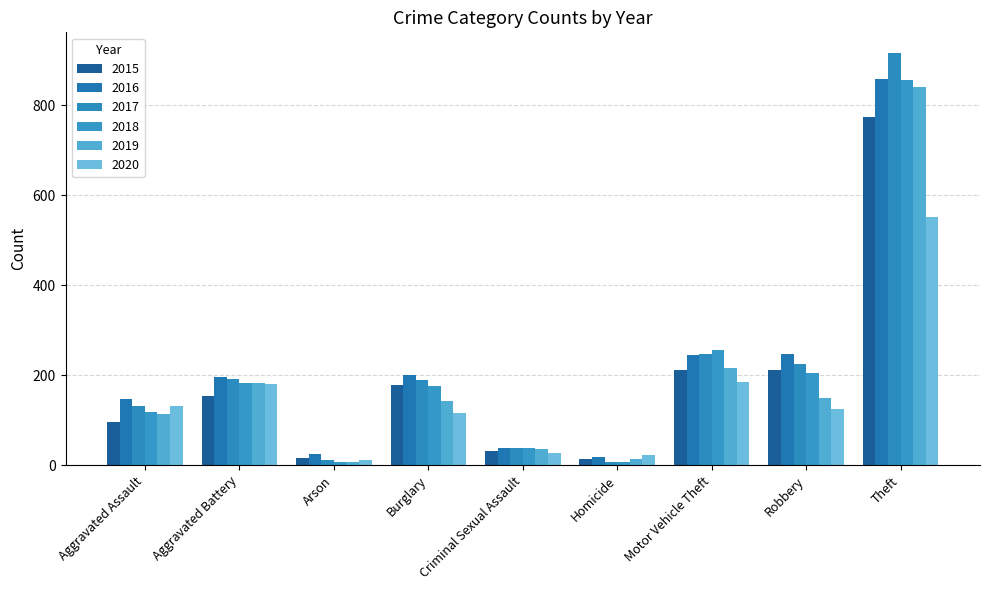

What is the difference between the 2018 values at Homicide and Theft?

848